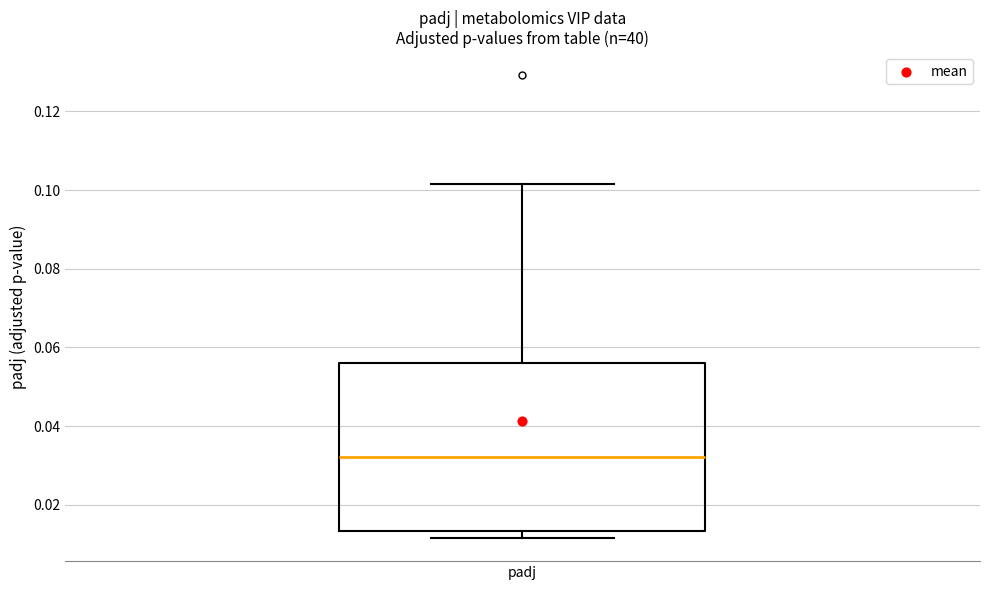

Read this box plot against the y-axis: the position of the median line, the range covered by the box, and the ends of both whiskers. The values are not printed on the chart, so give them approximately, as read against the axis.

median 0.032, box 0.014 to 0.056, whiskers 0.012 to 0.102